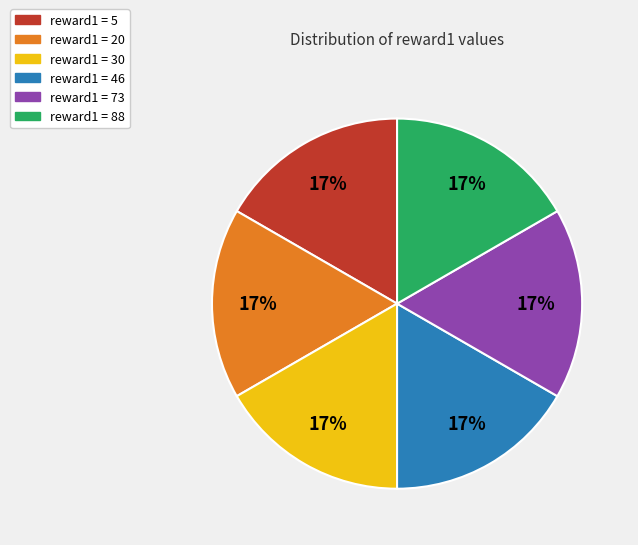

What percentage is the reward1 = 88 slice, to the nearest percent?

17%